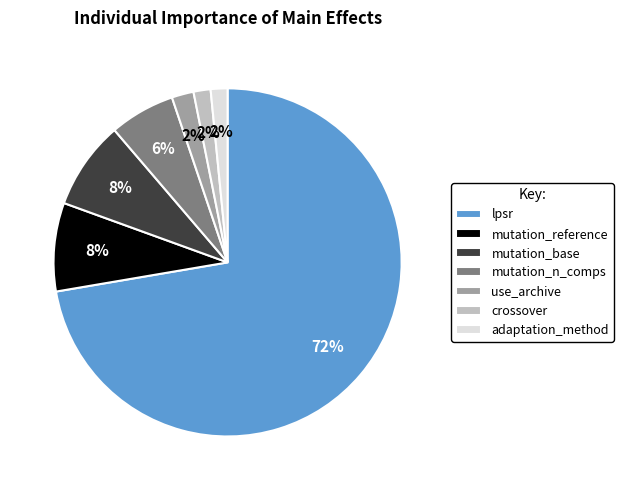

Which category accounts for the majority?

lpsr